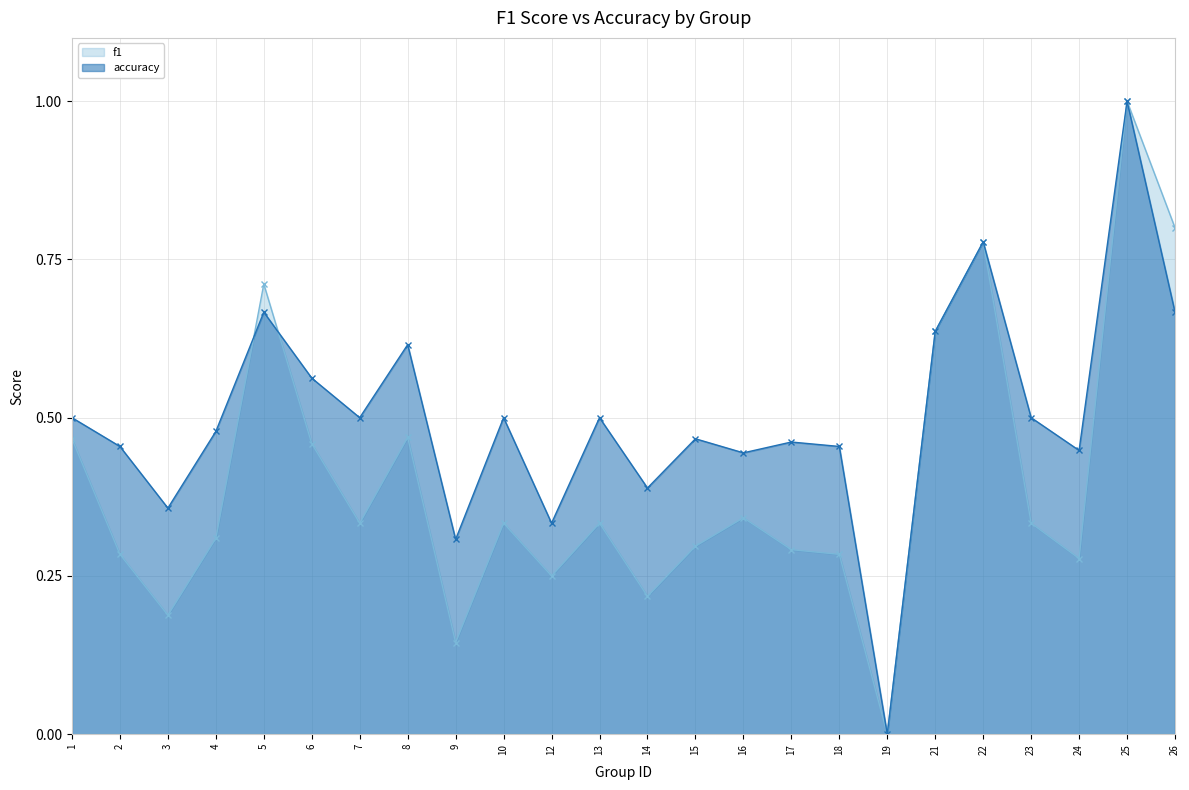

List the series in order of their overall mean, highest first.

accuracy, f1